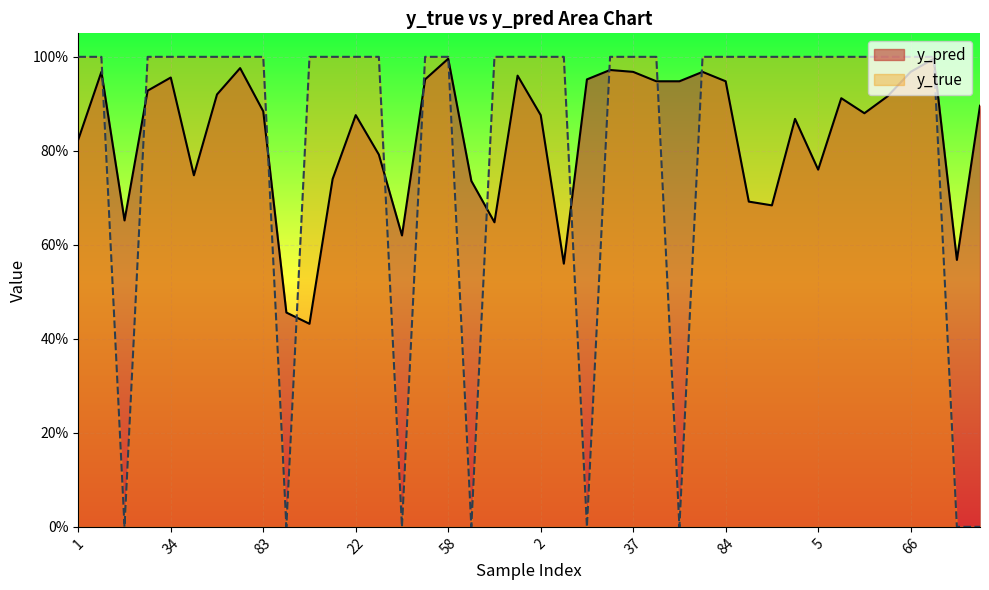

Reading right to left, transcribe all the data shown in this chart.

y_pred: 88=0.9	85=0.6	79=1.0	66=1.0	64=0.9	60=0.9	39=0.9	5=0.8	3=0.9	0=0.7	90=0.7	84=0.9	82=1.0	46=0.9	44=0.9	37=1.0	30=1.0	19=1.0	4=0.6	2=0.9	95=1.0	71=0.6	59=0.7	58=1.0	50=1.0	47=0.6	41=0.8	22=0.9	9=0.7	6=0.4	91=0.5	83=0.9	80=1.0	52=0.9	43=0.7	34=1.0	24=0.9	14=0.7	8=1.0	1=0.8
y_true: 88=0.0	85=0.0	79=1.0	66=1.0	64=1.0	60=1.0	39=1.0	5=1.0	3=1.0	0=1.0	90=1.0	84=1.0	82=1.0	46=0.0	44=1.0	37=1.0	30=1.0	19=0.0	4=1.0	2=1.0	95=1.0	71=1.0	59=0.0	58=1.0	50=1.0	47=0.0	41=1.0	22=1.0	9=1.0	6=1.0	91=0.0	83=1.0	80=1.0	52=1.0	43=1.0	34=1.0	24=1.0	14=0.0	8=1.0	1=1.0